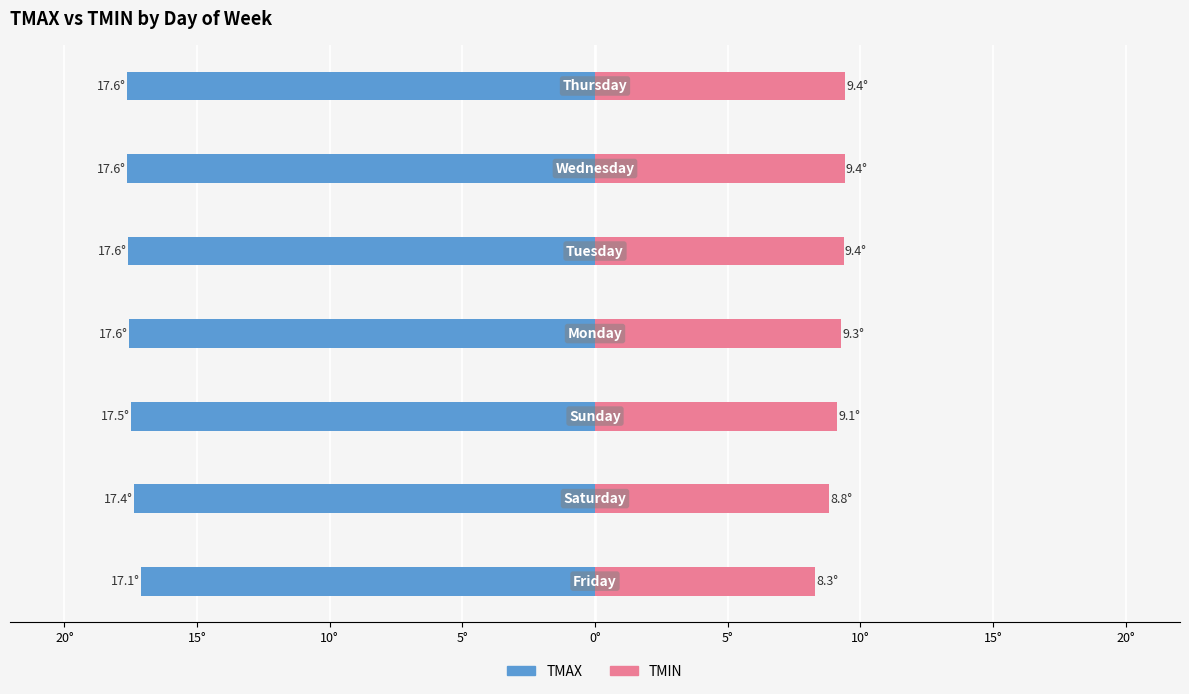

What is the difference between the maximum and minimum values in the TMIN series?

1.2